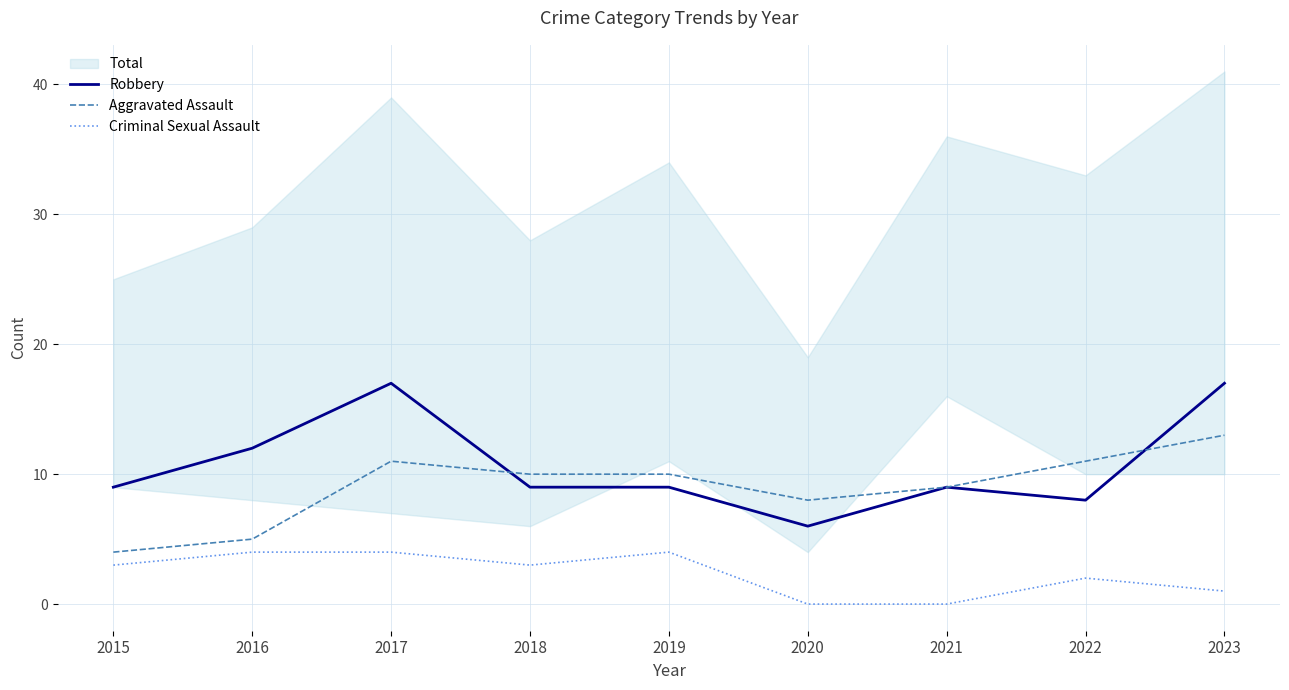

What is the difference between the maximum and minimum values in the Criminal Sexual Assault series?

4